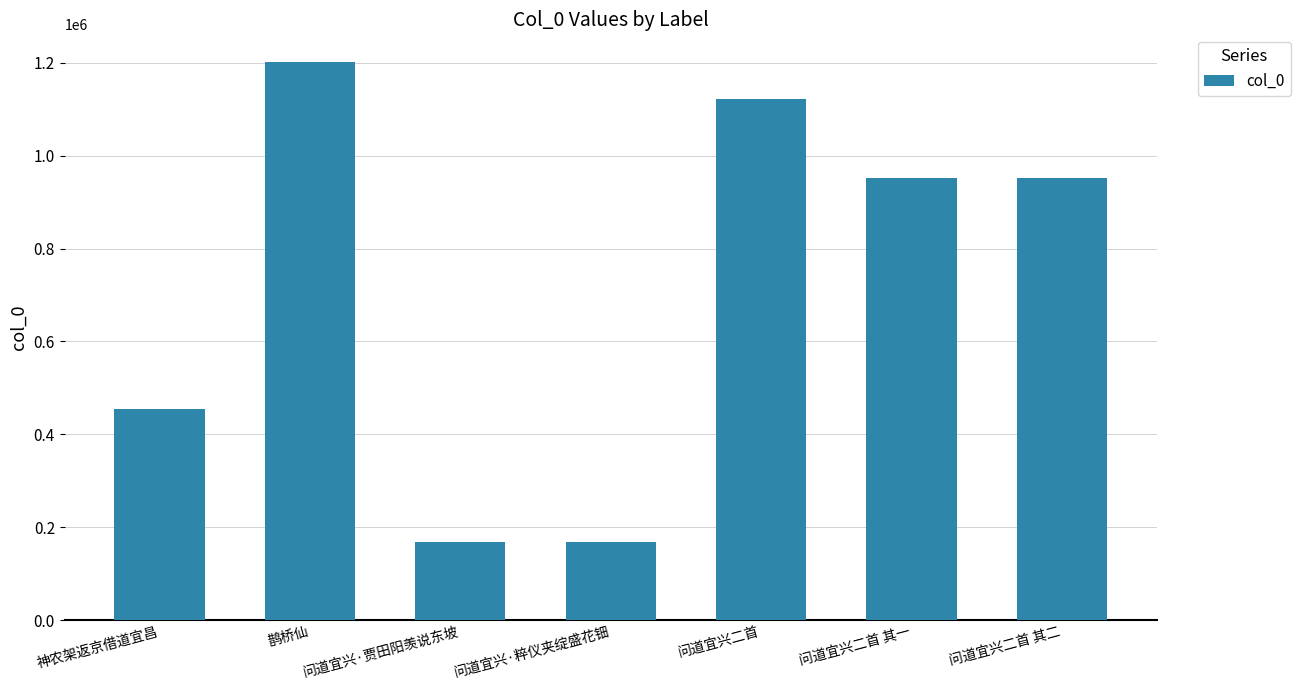

At which label is the value closest to 684753?

神农架返京借道宜昌